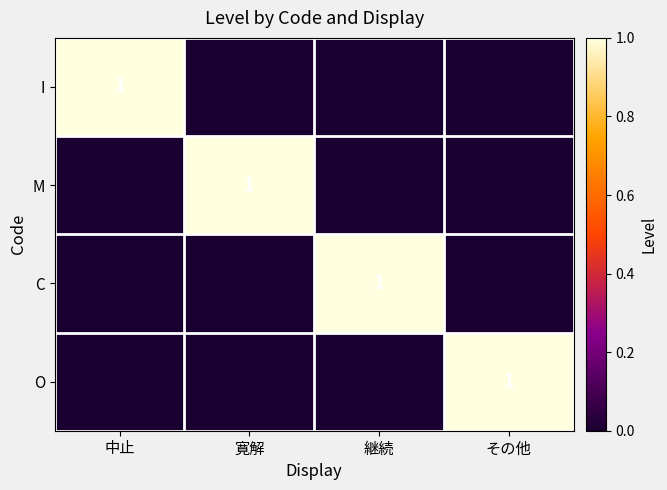

The value of O at その他 is 1. True or false?

True